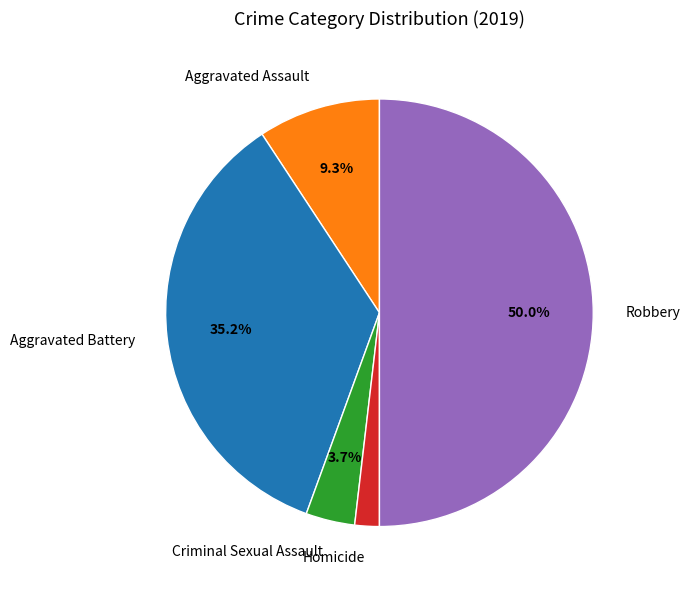

What portion of the pie excludes Criminal Sexual Assault?

96.3%